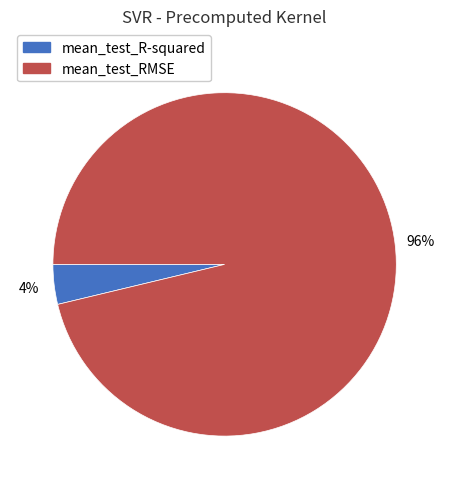

Which has a higher value, mean_test_RMSE or mean_test_R-squared?

mean_test_RMSE